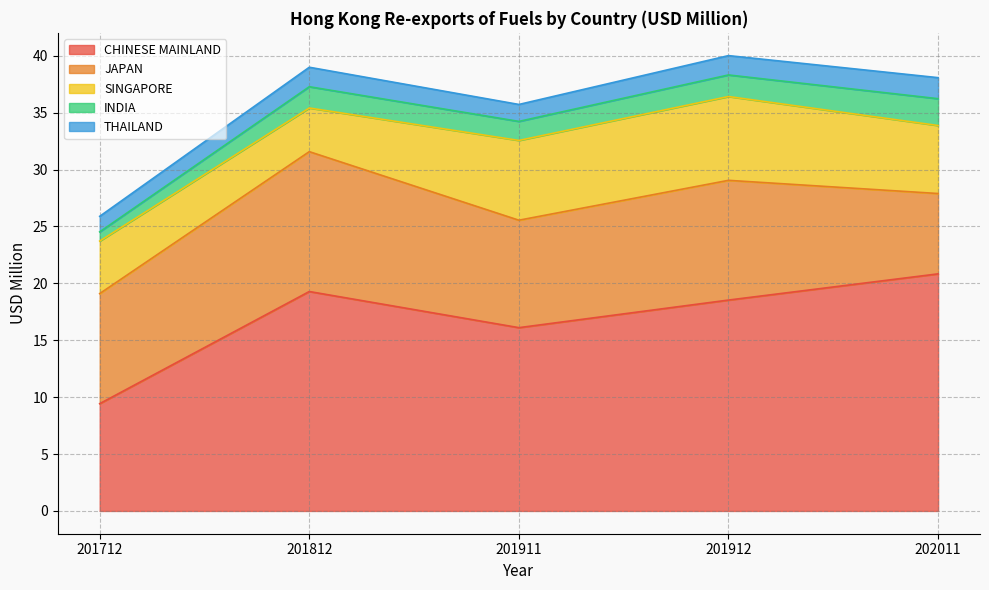

Where is the first local minimum for JAPAN?

201911